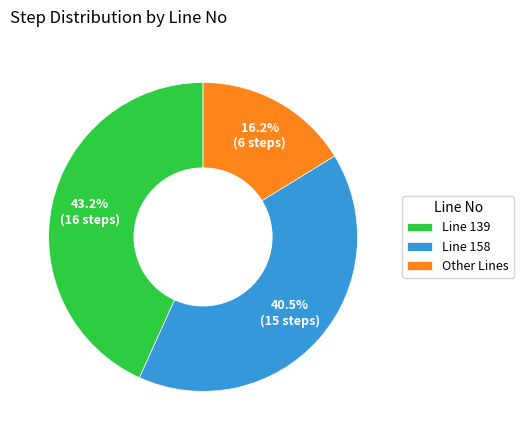

How many slices are in this pie chart?

3